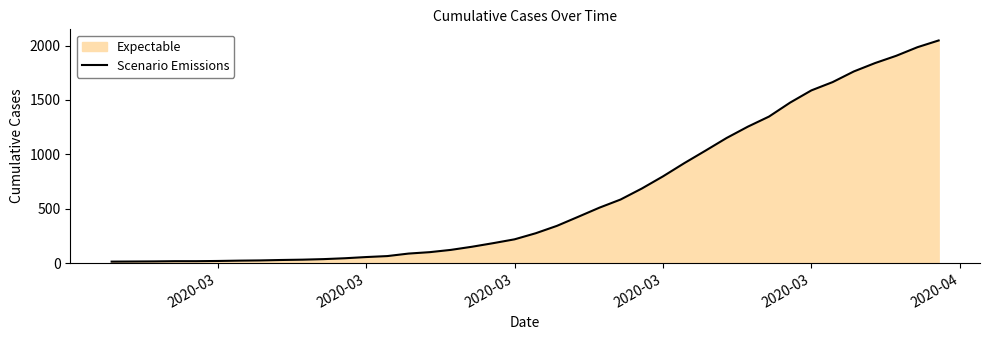

What is the difference between the maximum and minimum values?

2034